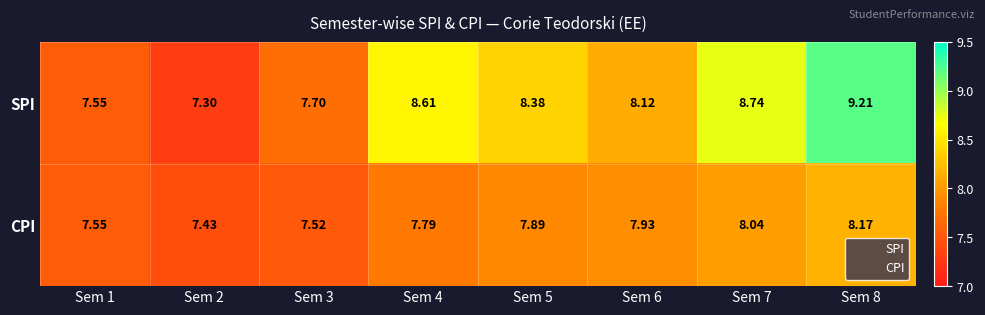

Is the value of SPI at Sem 5 greater than the value of CPI at Sem 7?

Yes